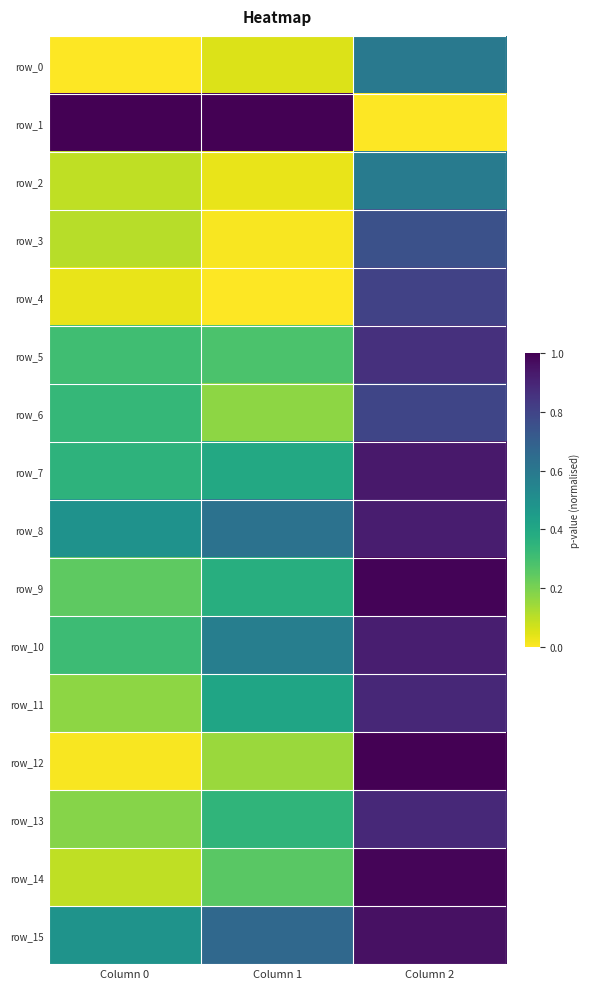

Which category has the lowest value across all series?

Column 0